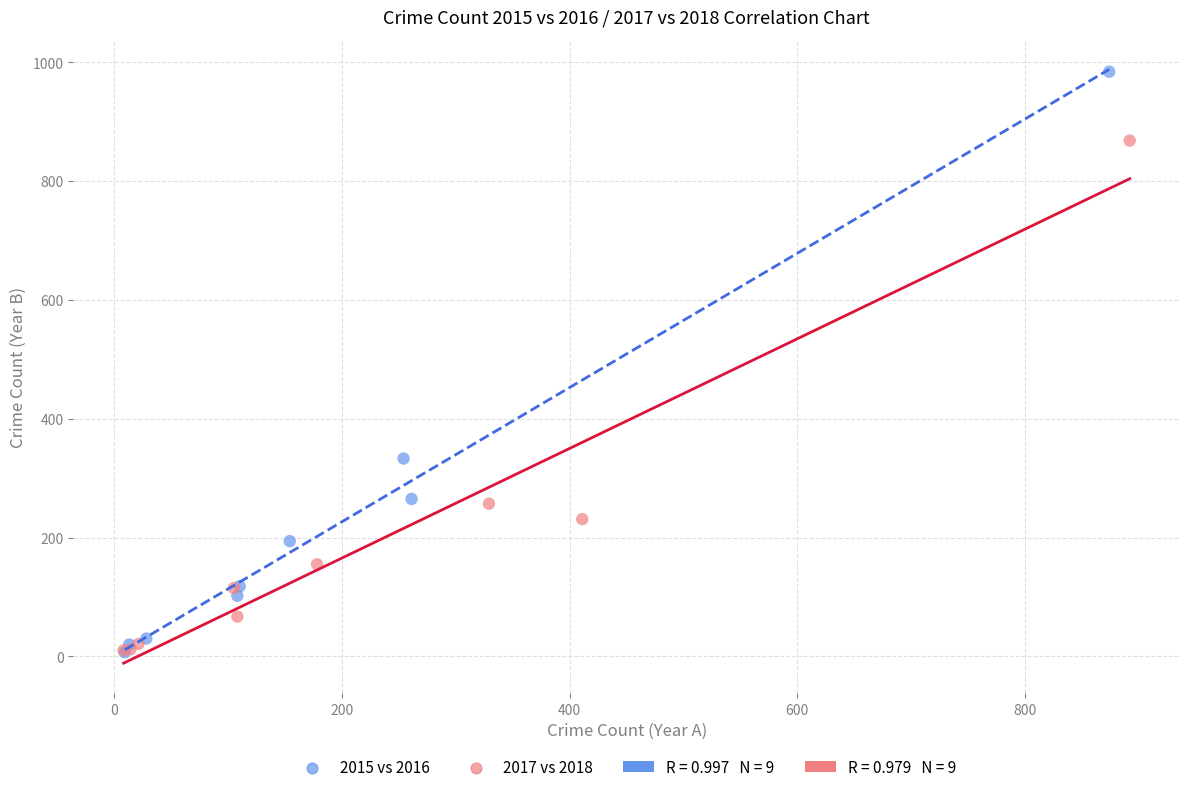

Which series contains the highest Y value?

2015 vs 2016